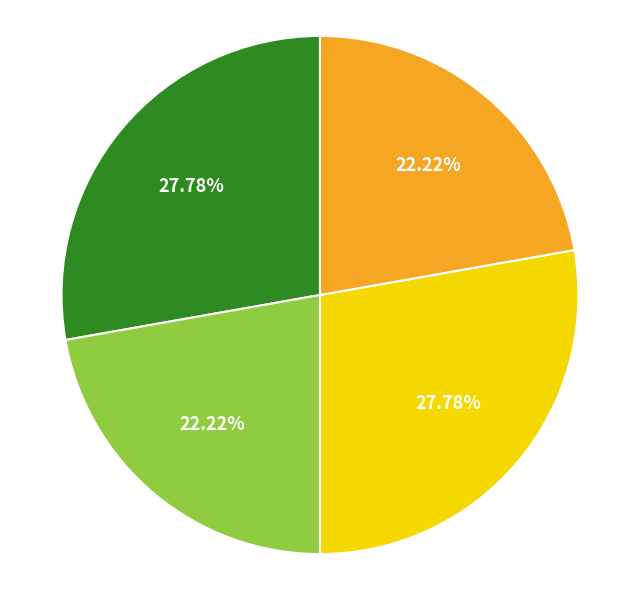

Is there any slice that represents more than half of the pie?

No